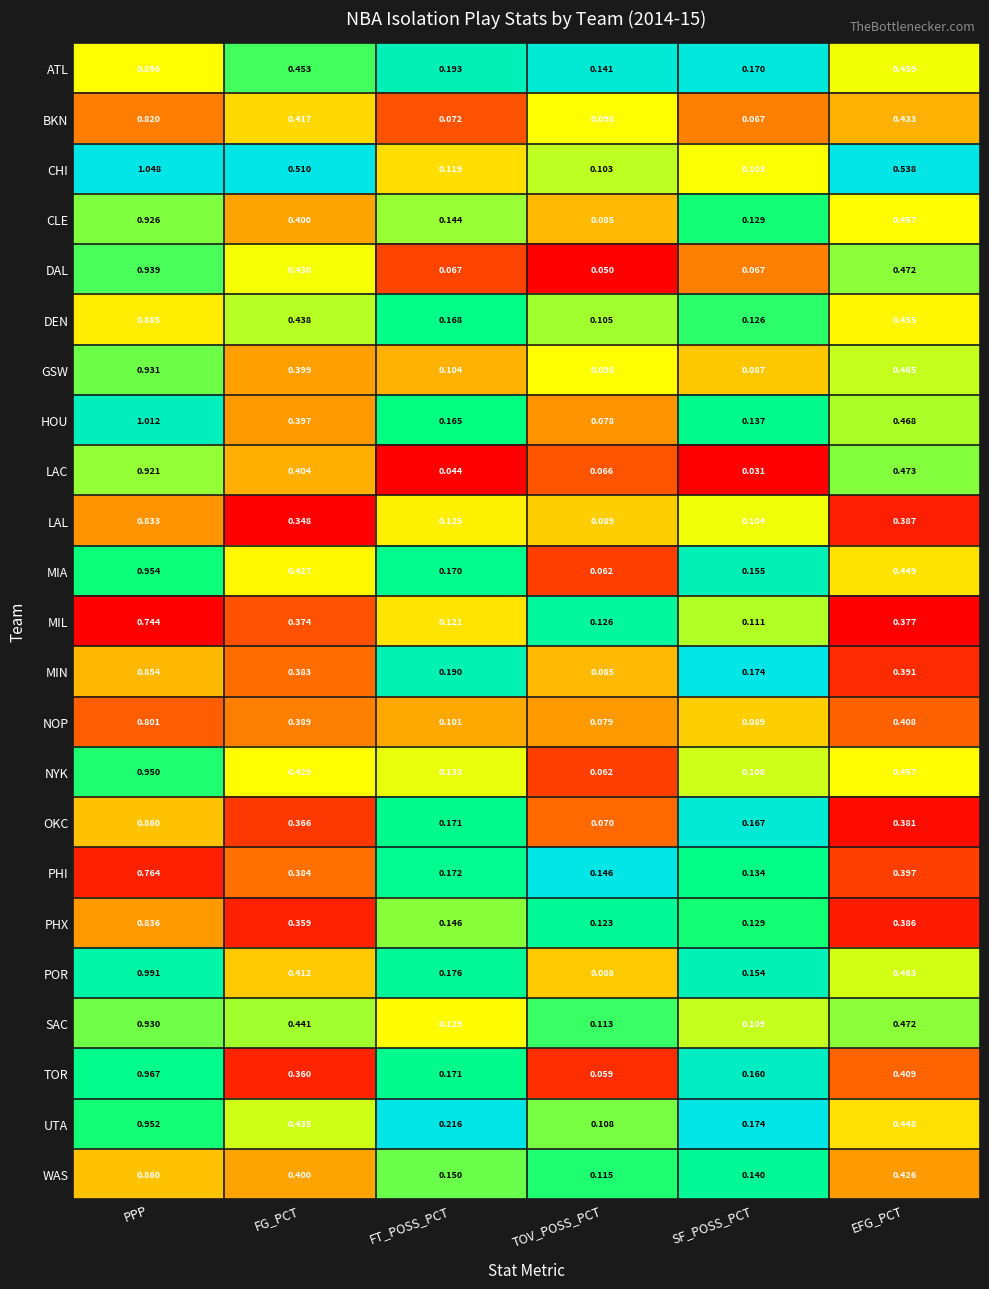

At which category is the sum across all series the highest?

PPP